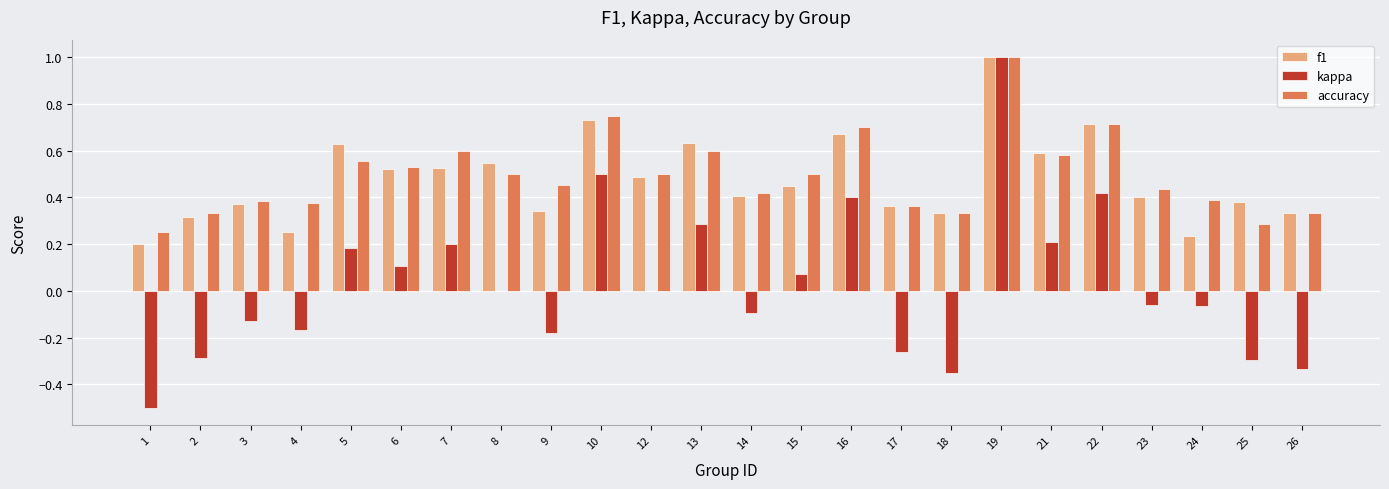

What is the sum of the accuracy values at 6 and 16?

1.2